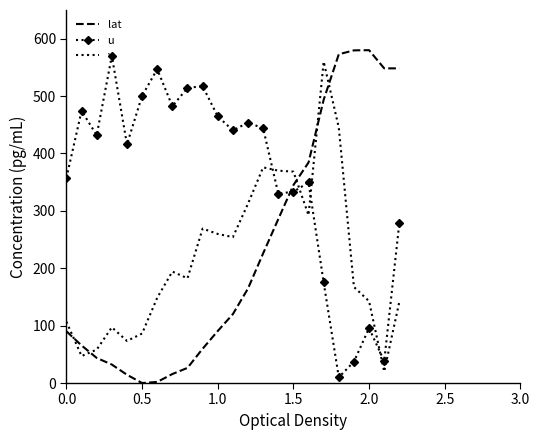

How many intersections are there between v and lat?

5